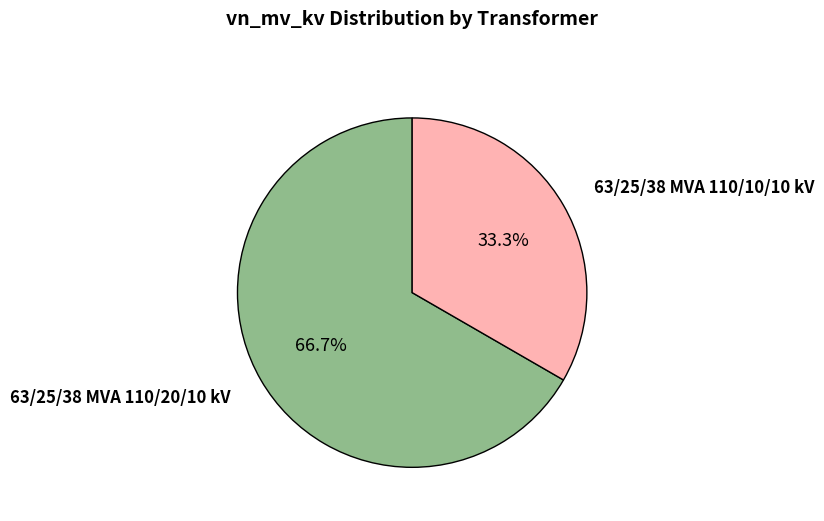

Is there any slice that represents more than half of the pie?

Yes